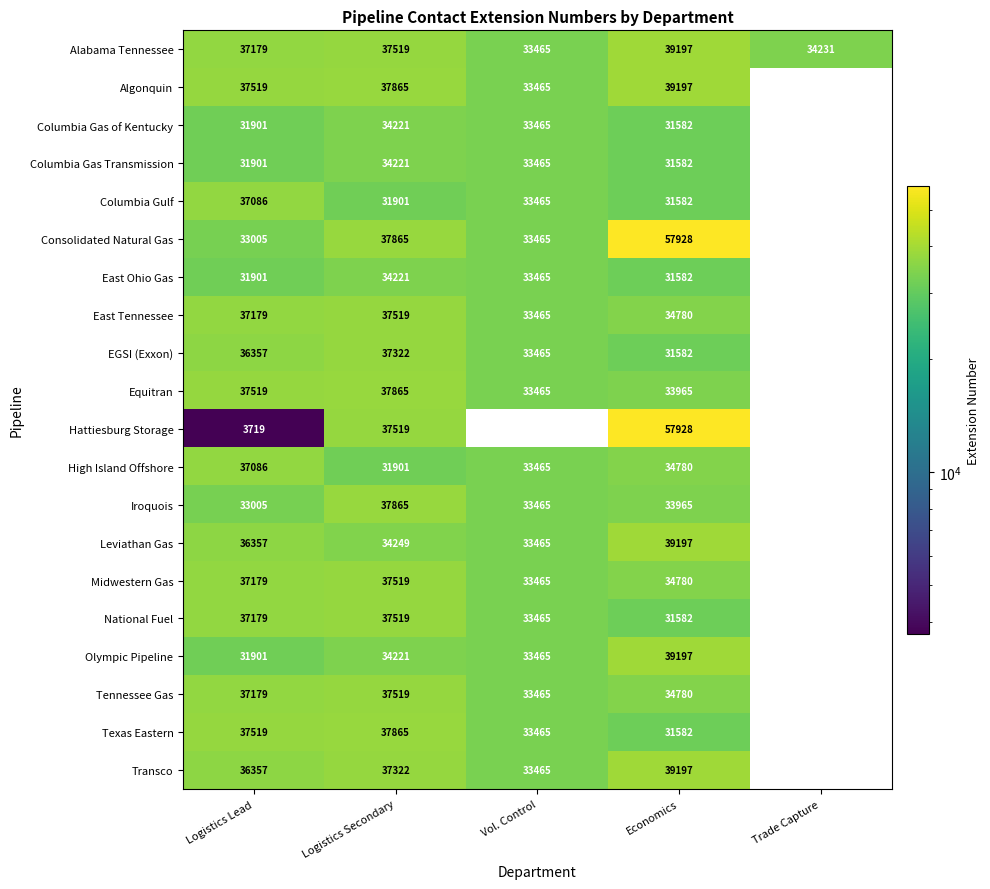

What is the difference between the highest and lowest values at Economics?

26346